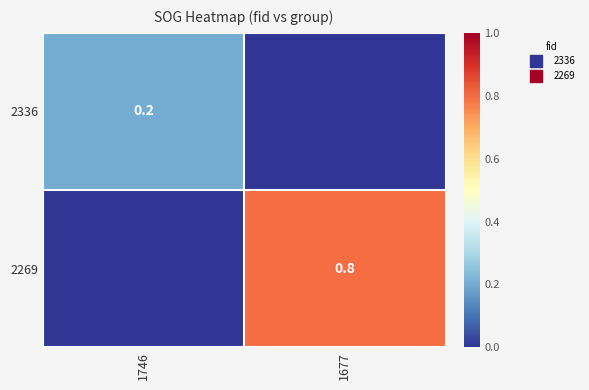

How many values in the 2269 series exceed 0?

1